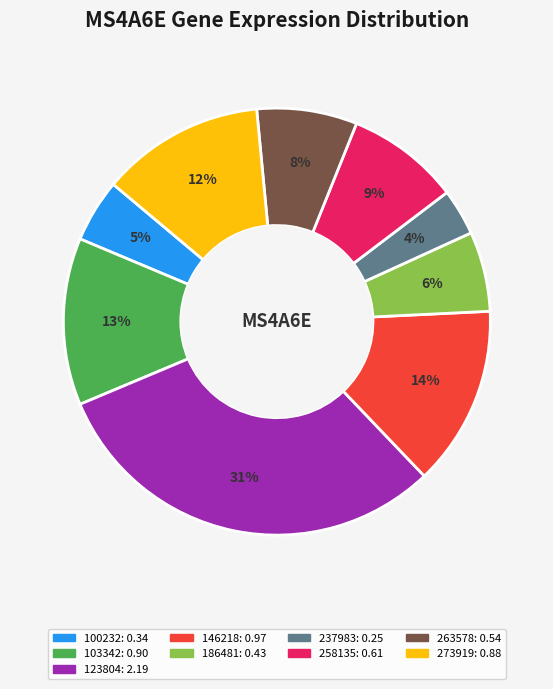

To the nearest percent, what is the average slice percentage?

11%